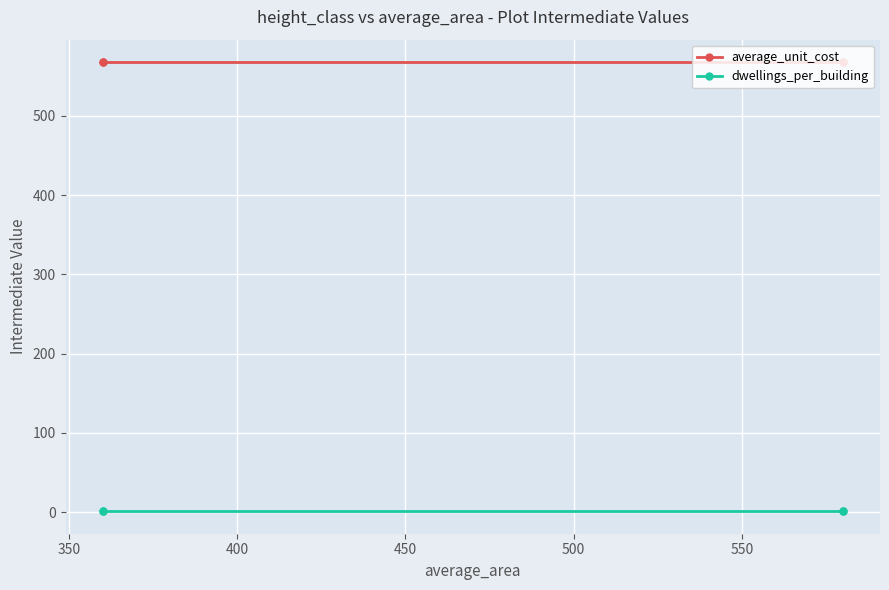

Which series has the widest spread of values?

average_unit_cost